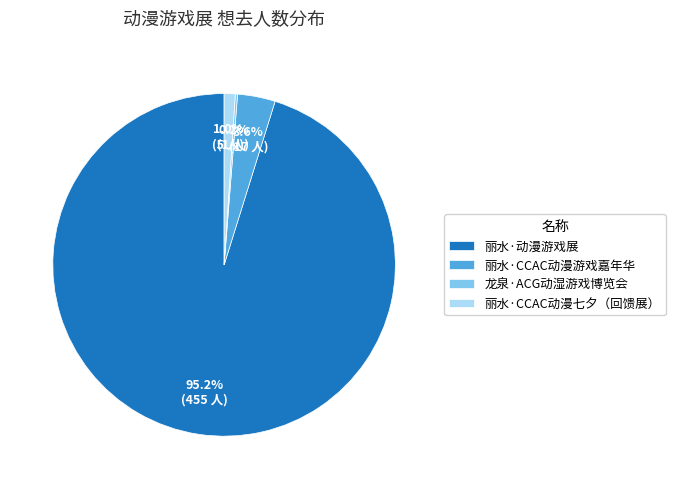

What is the majority slice?

丽水·动漫游戏展